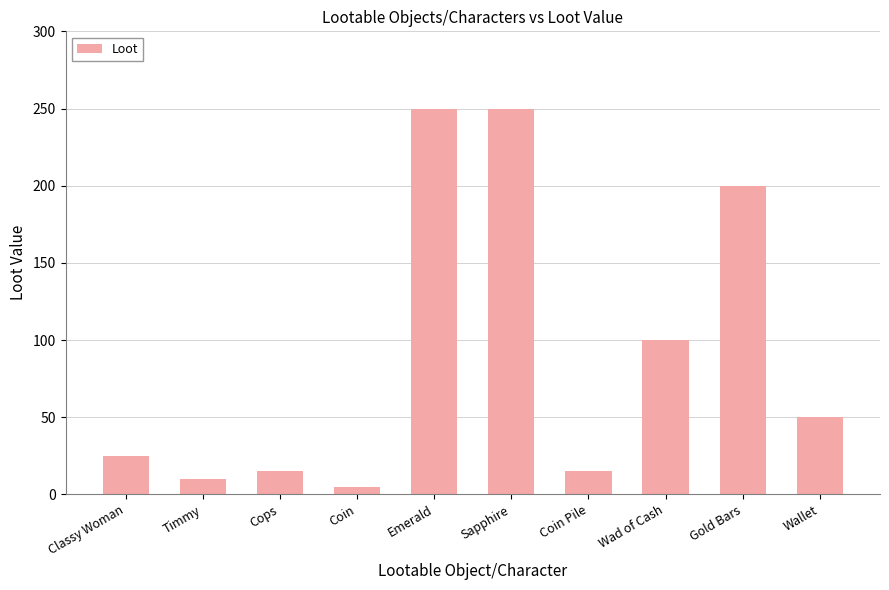

What is the label of the 3rd bar from the left?

Cops